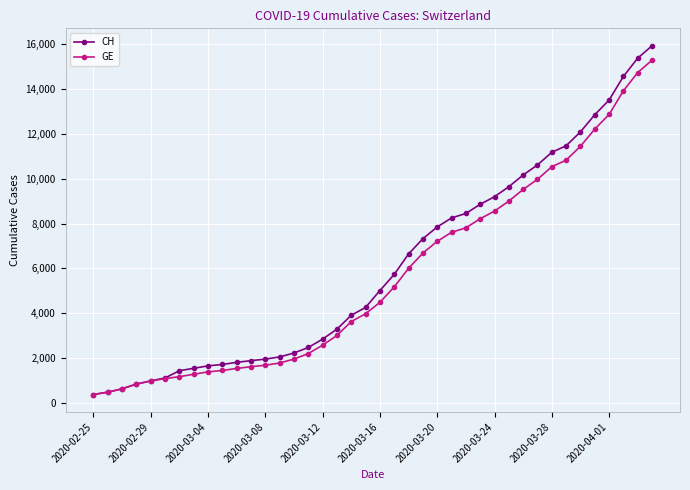

What is the value of the GE point at the 1st from the left?

375